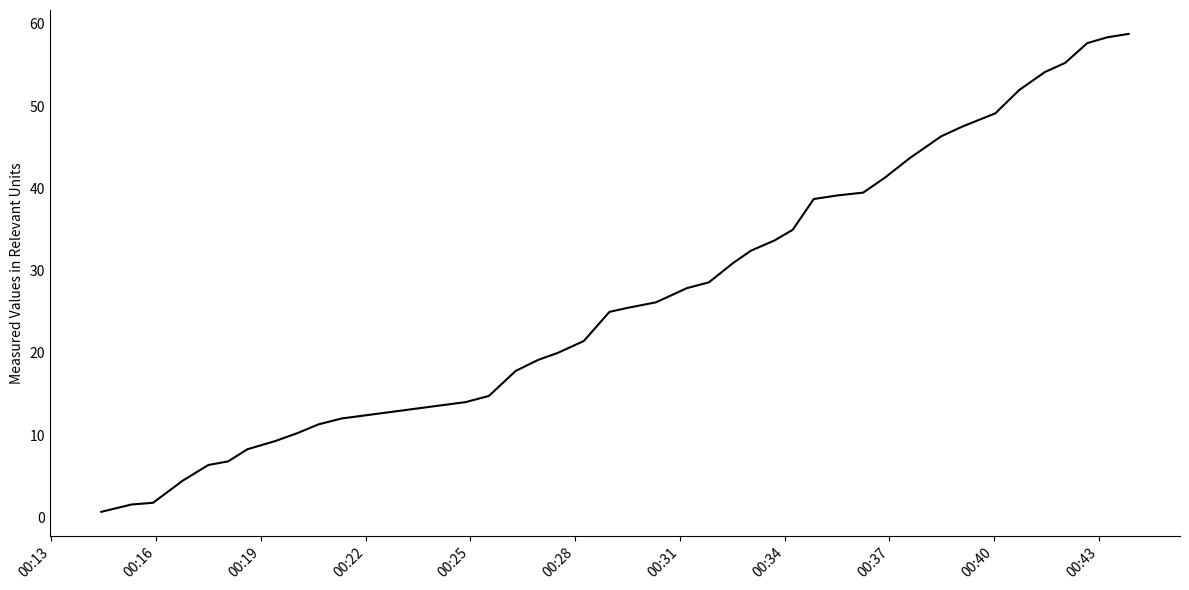

What is the difference between the maximum and minimum values?

58.1